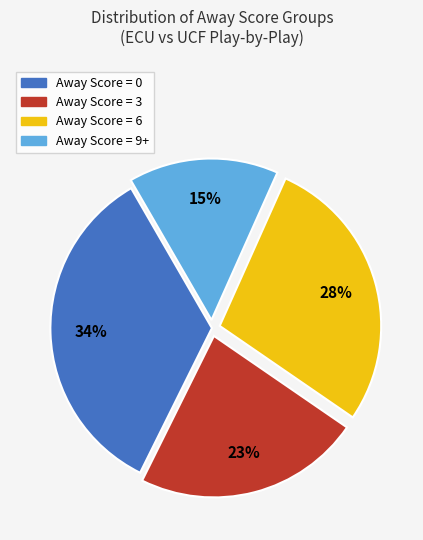

Does any single category account for the majority?

No